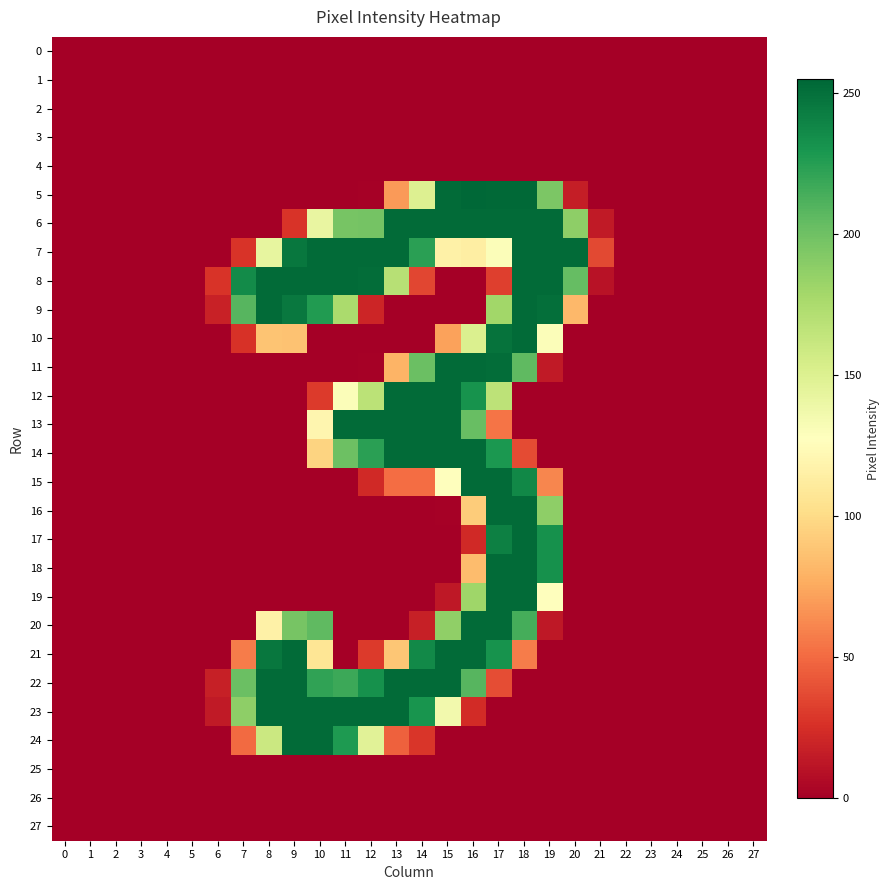

Which series has the widest spread of values?

5